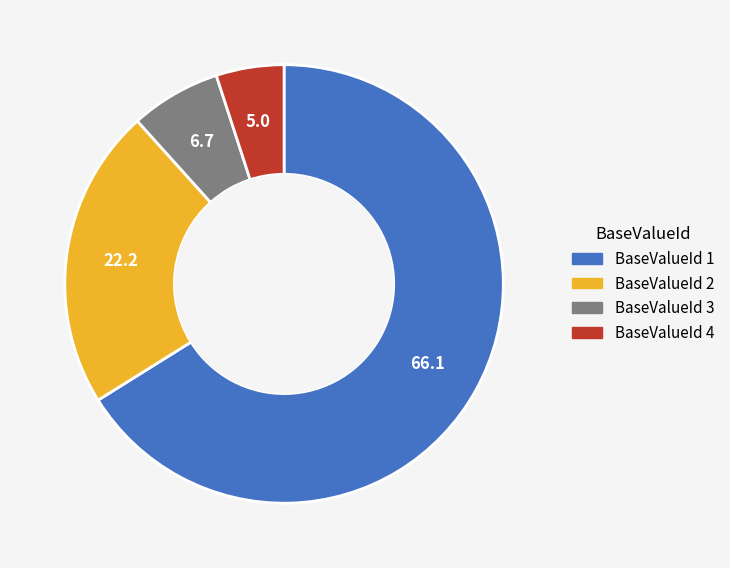

What is the majority slice?

BaseValueId 1